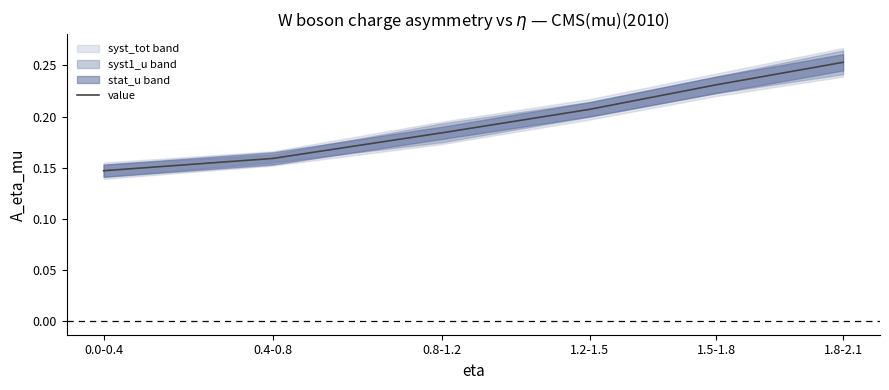

True or false: the data has more than 0 interior local peaks.

False